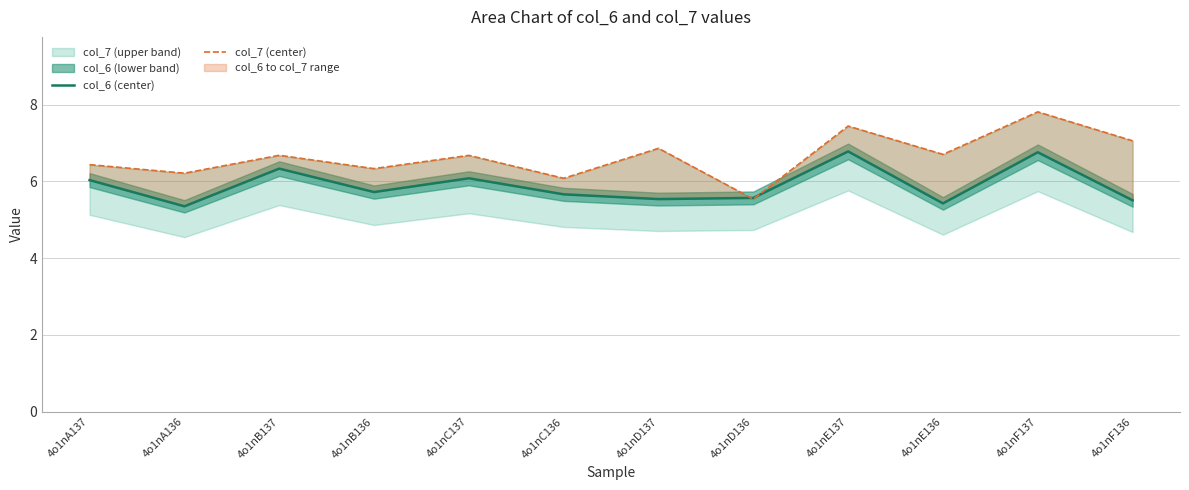

At which category is the sum across all series the highest?

4o1nF137